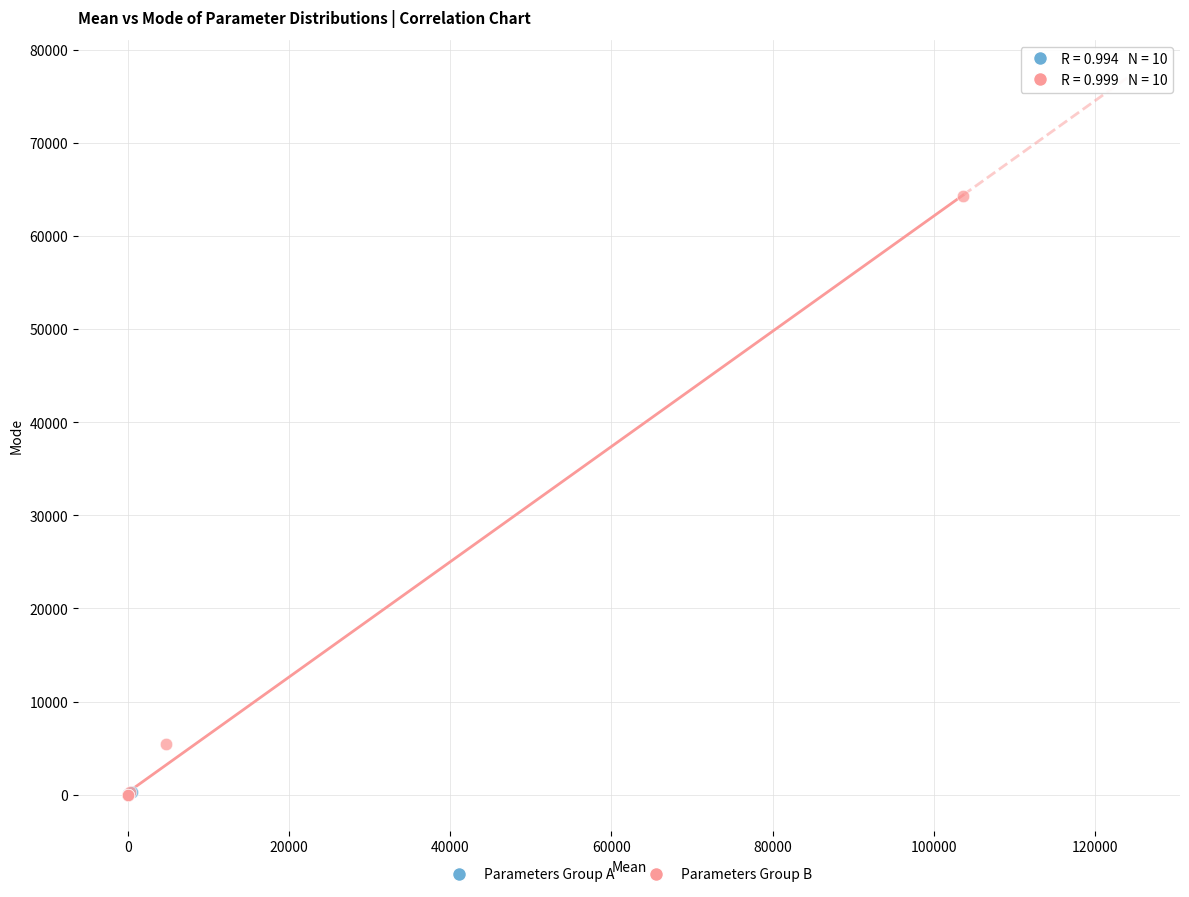

Which series has the widest spread of Y values?

Parameters Group B